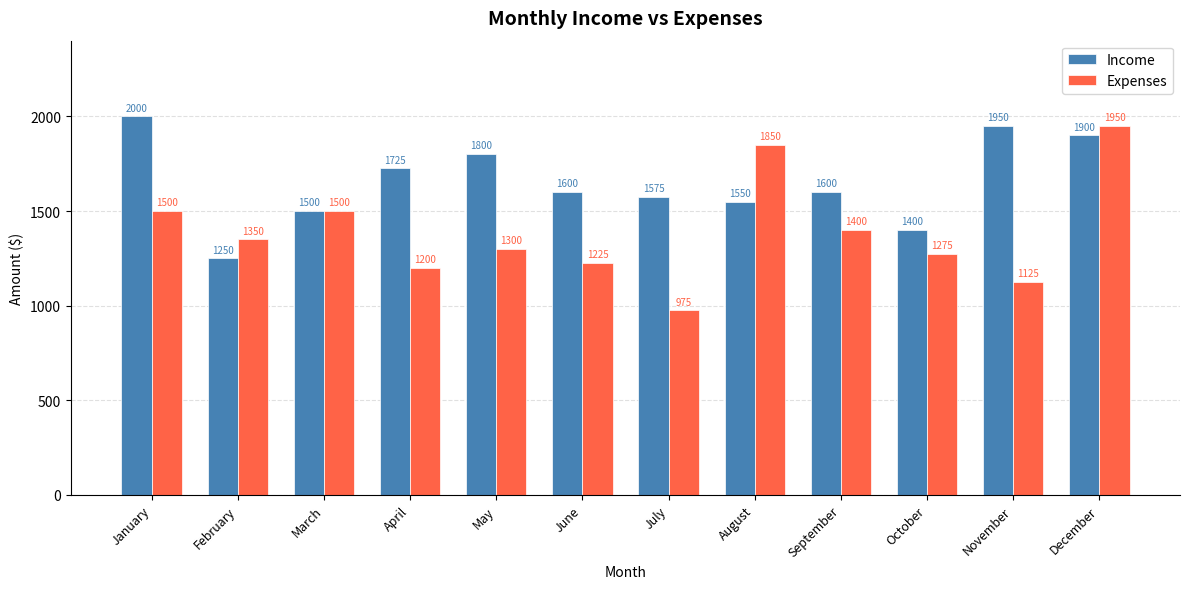

What is the difference between the maximum and second lowest values in the Income series?

600